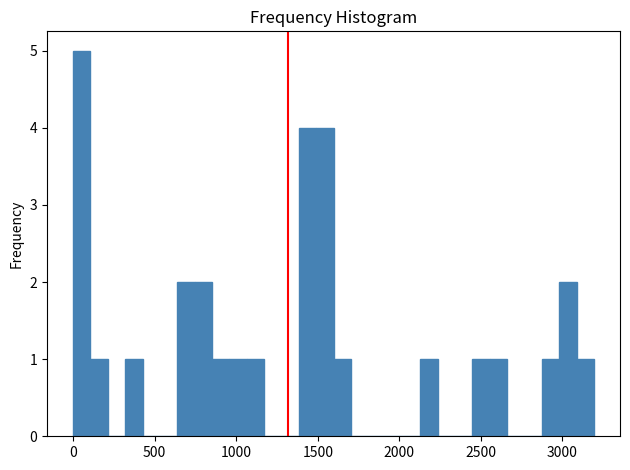

Read against the x-axis, roughly where is the centre of the tallest bar?

50